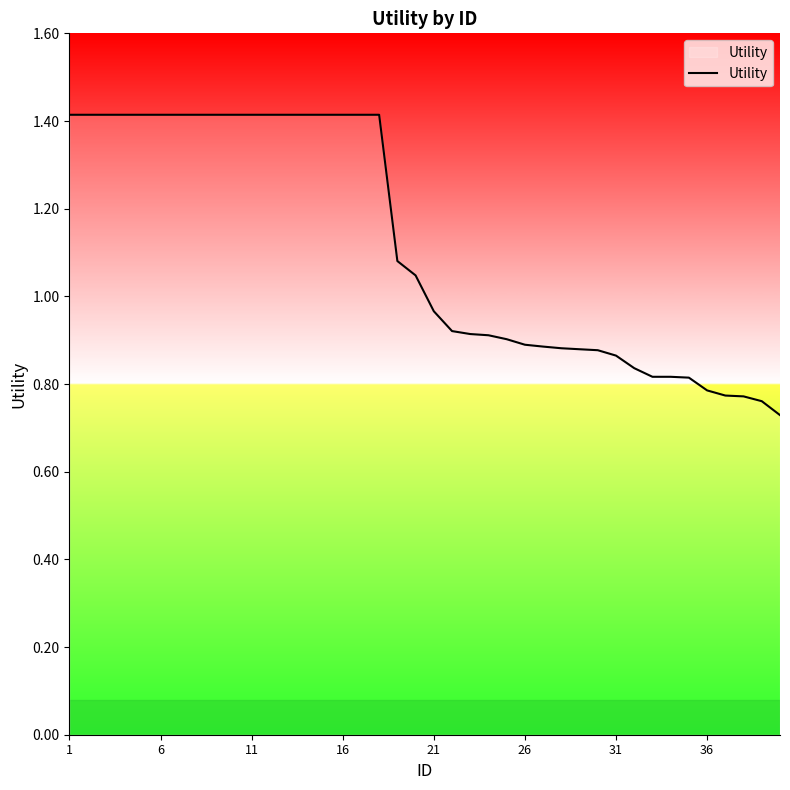

What is the greatest value displayed?

1.4